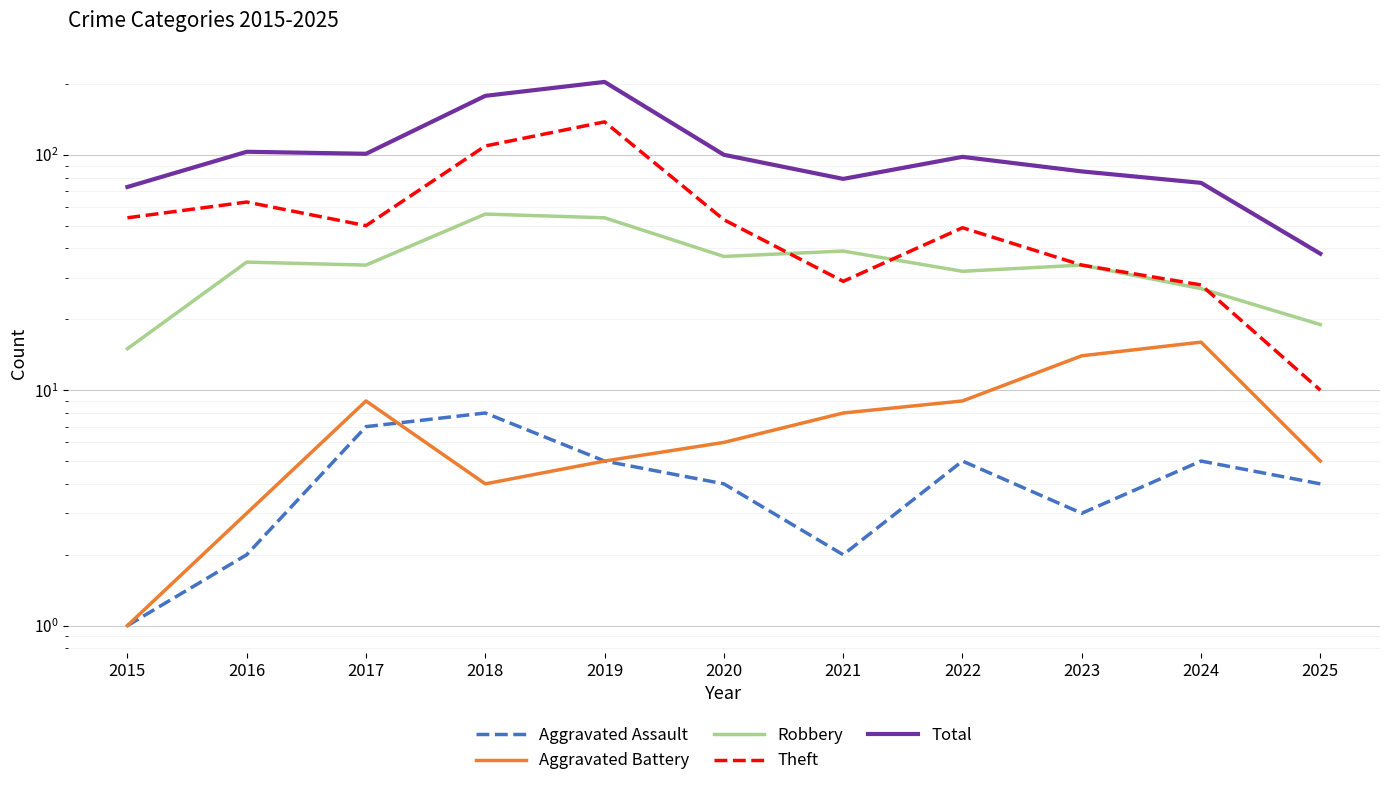

What is the spread (max minus min) of values at 2022?

93